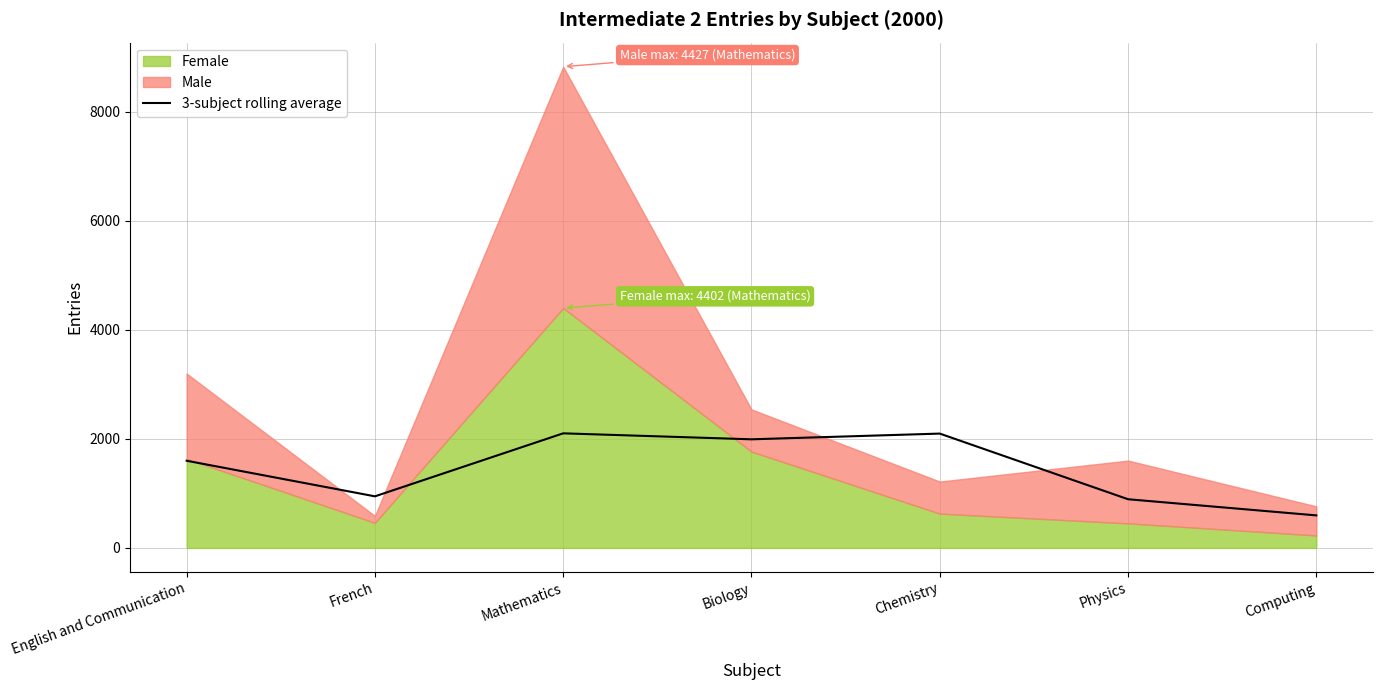

What is the value of the 7th point from the left?

597.3